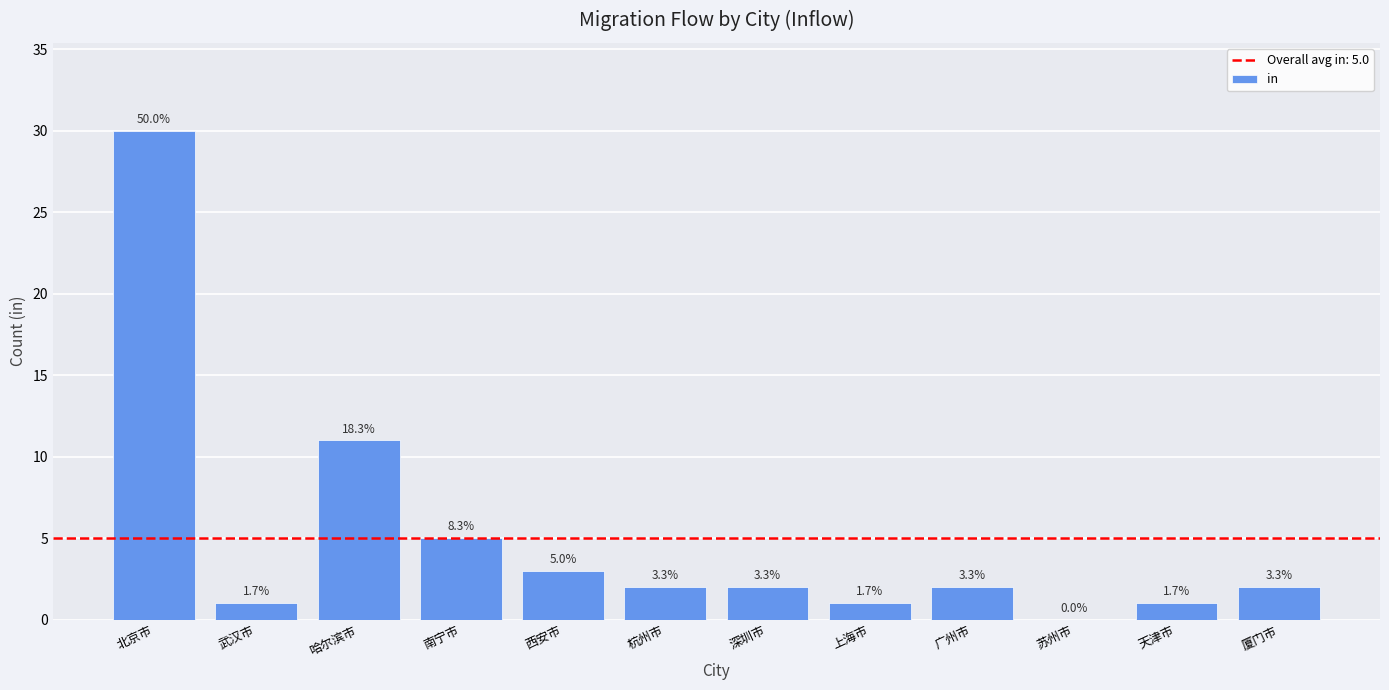

Are the bars horizontal?

No